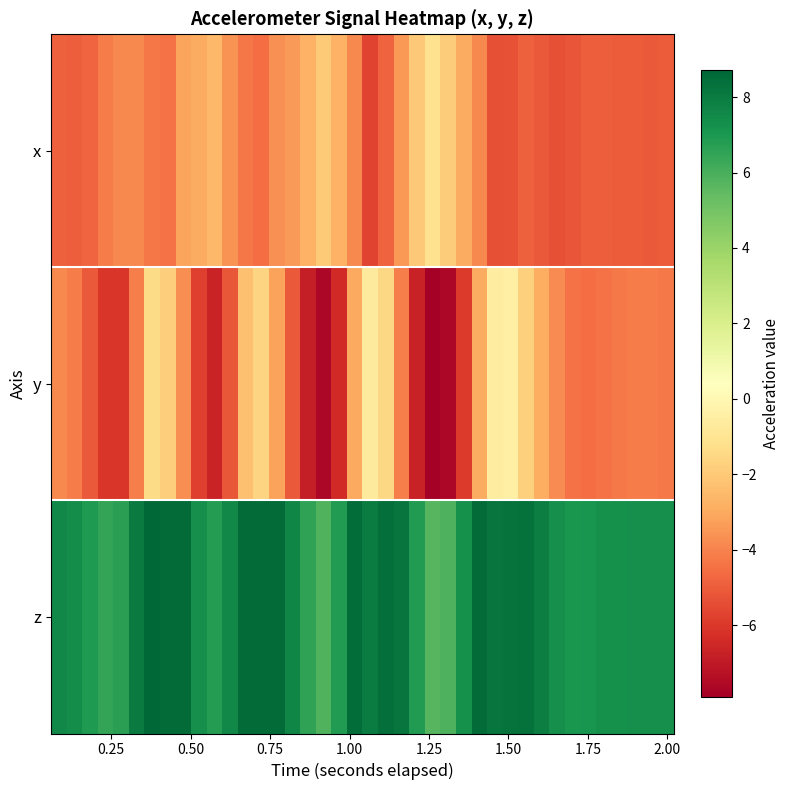

Which series has the widest spread of values?

y